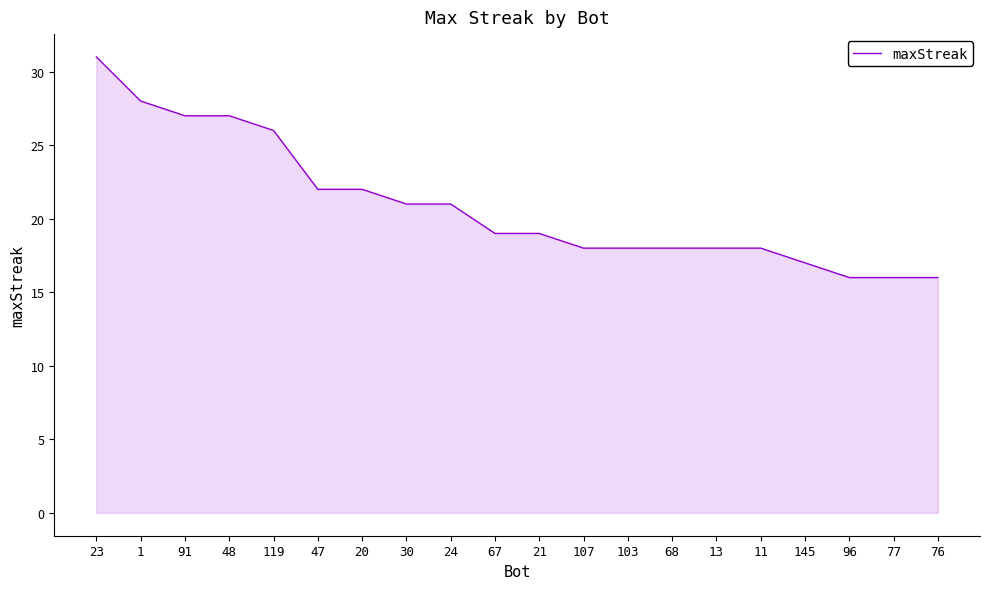

What is the change in value from 11 to 96?

-2